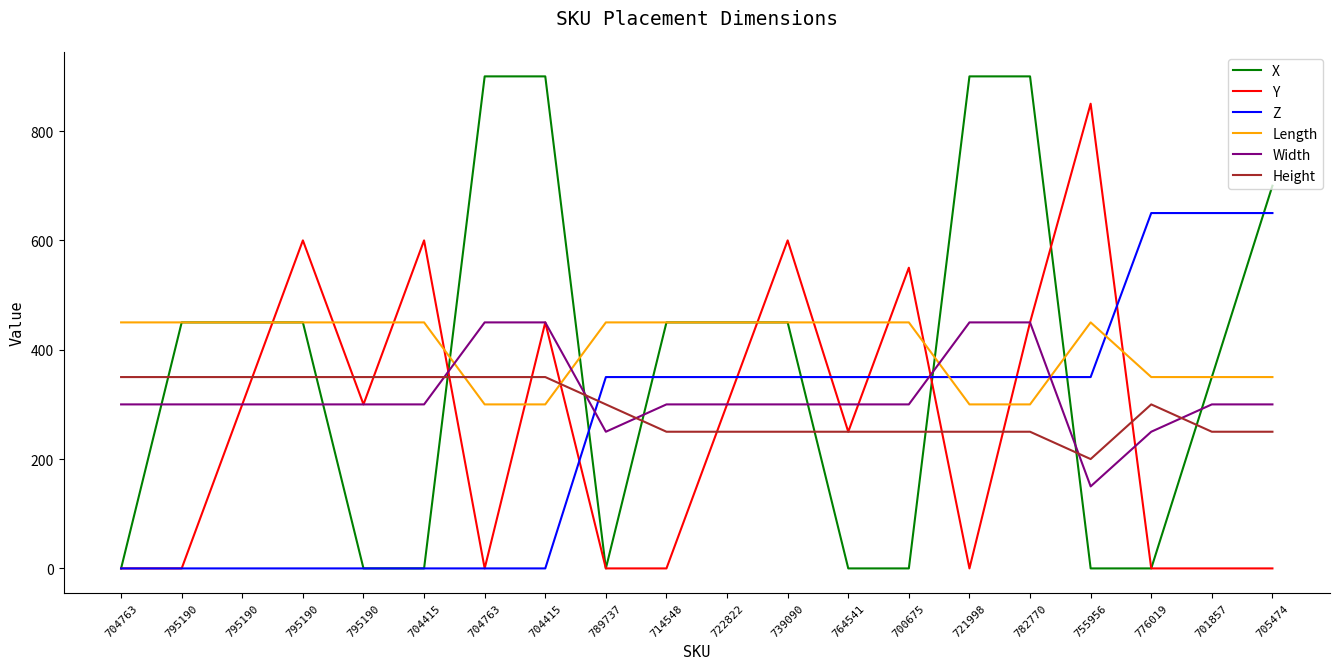

Reading left to right, what are all the values shown in this chart?

X: 704763=0	795190=450	795190=450	795190=450	795190=0	704415=0	704763=900	704415=900	789737=0	714548=450	722822=450	739090=450	764541=0	700675=0	721998=900	782770=900	755956=0	776019=0	701857=350	705474=700
Y: 704763=0	795190=0	795190=300	795190=600	795190=300	704415=600	704763=0	704415=450	789737=0	714548=0	722822=300	739090=600	764541=250	700675=550	721998=0	782770=450	755956=850	776019=0	701857=0	705474=0
Z: 704763=0	795190=0	795190=0	795190=0	795190=0	704415=0	704763=0	704415=0	789737=350	714548=350	722822=350	739090=350	764541=350	700675=350	721998=350	782770=350	755956=350	776019=650	701857=650	705474=650
Length: 704763=450	795190=450	795190=450	795190=450	795190=450	704415=450	704763=300	704415=300	789737=450	714548=450	722822=450	739090=450	764541=450	700675=450	721998=300	782770=300	755956=450	776019=350	701857=350	705474=350
Width: 704763=300	795190=300	795190=300	795190=300	795190=300	704415=300	704763=450	704415=450	789737=250	714548=300	722822=300	739090=300	764541=300	700675=300	721998=450	782770=450	755956=150	776019=250	701857=300	705474=300
Height: 704763=350	795190=350	795190=350	795190=350	795190=350	704415=350	704763=350	704415=350	789737=300	714548=250	722822=250	739090=250	764541=250	700675=250	721998=250	782770=250	755956=200	776019=300	701857=250	705474=250